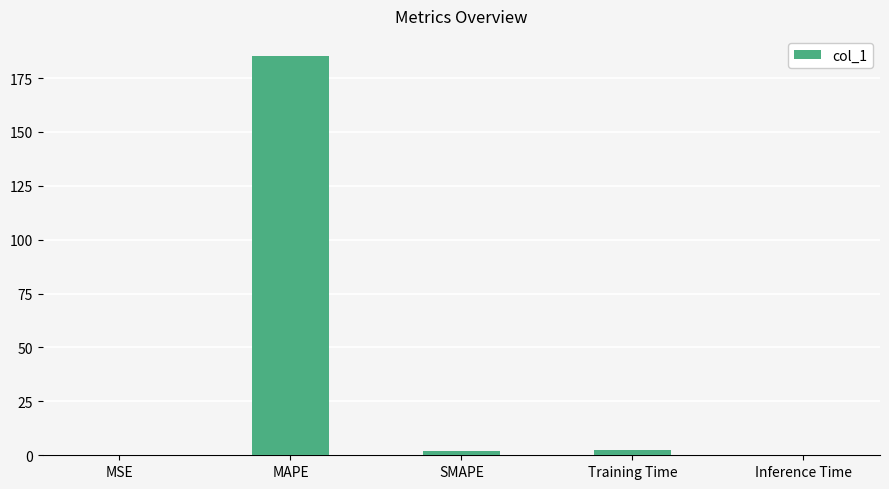

What is the approximate value at MAPE?

185.3